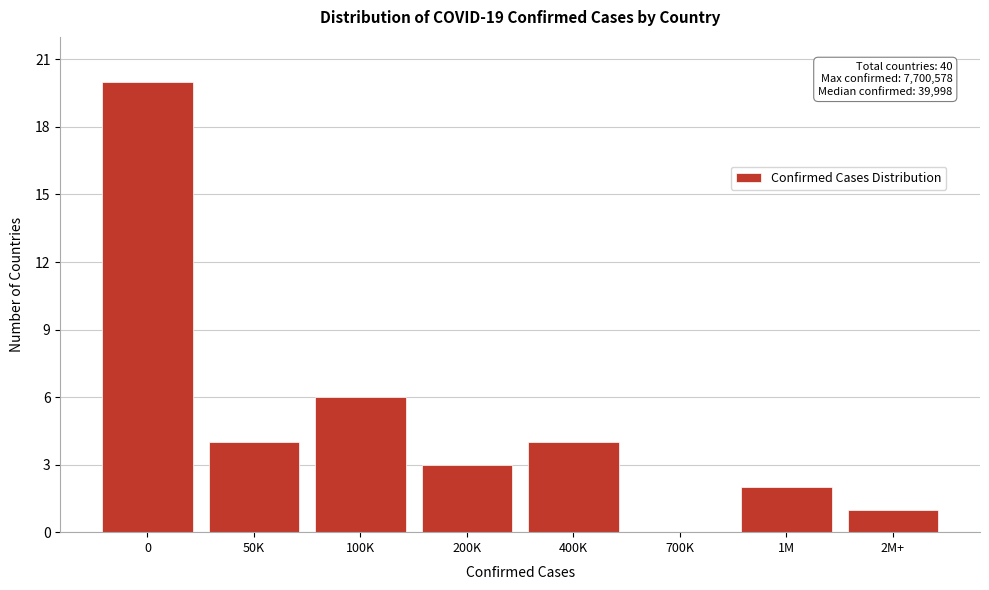

Reading left to right, what are all the values shown in this chart?

0=20	50K=4	100K=6	200K=3	400K=4	700K=0	1M=2	2M+=1